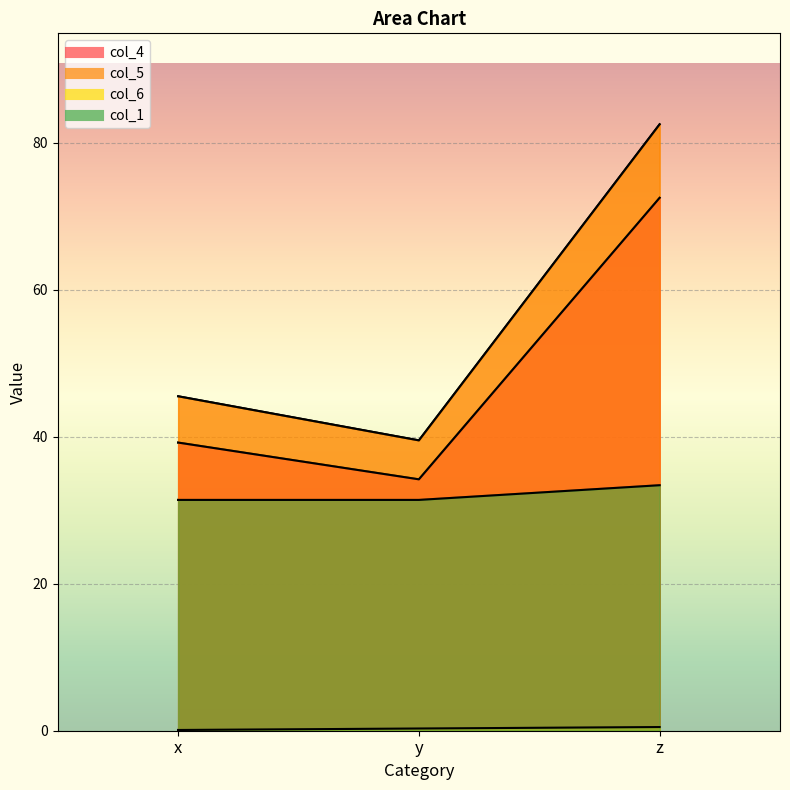

At how many categories does at least one series exceed 9?

3